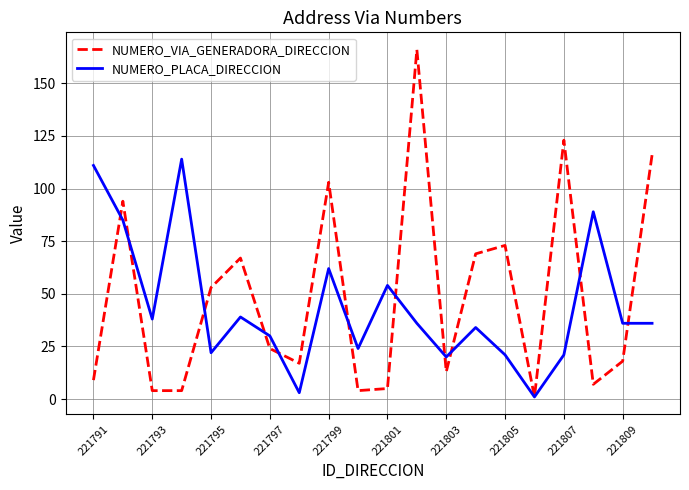

What is the difference between the second highest and minimum values in the NUMERO_VIA_GENERADORA_DIRECCION series?

122